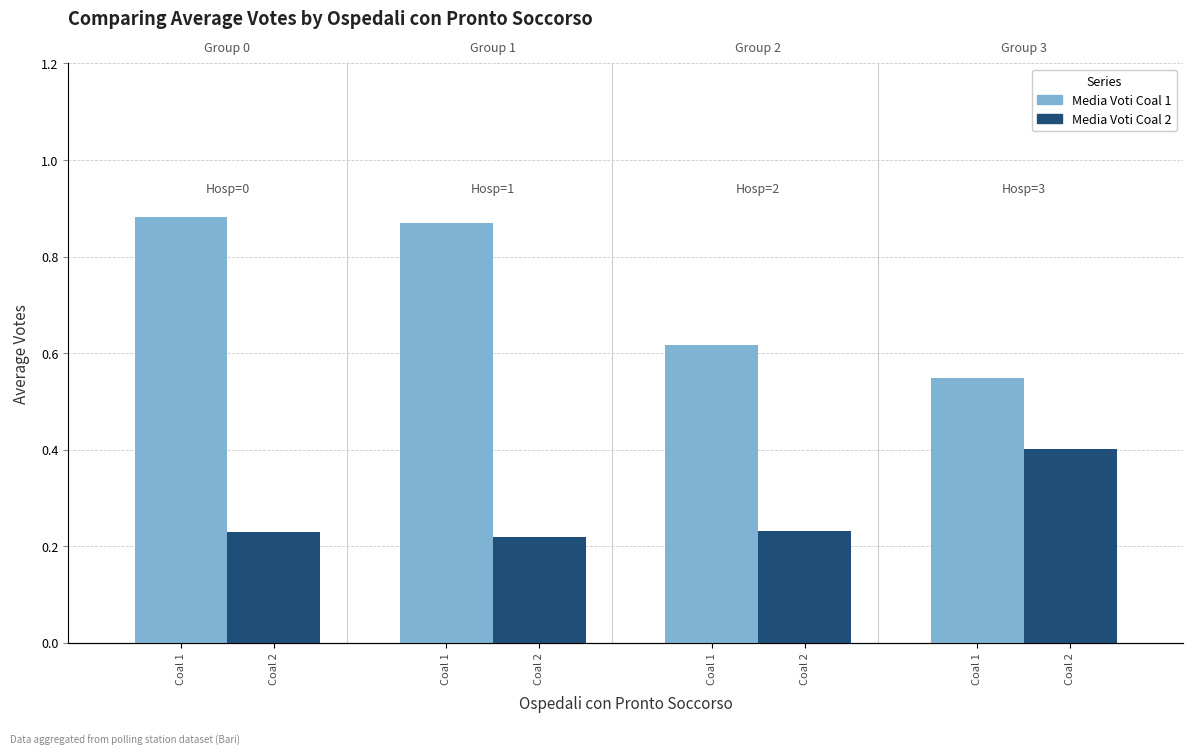

Which has a higher value, Coal 2 or Coal 2?

Coal 2